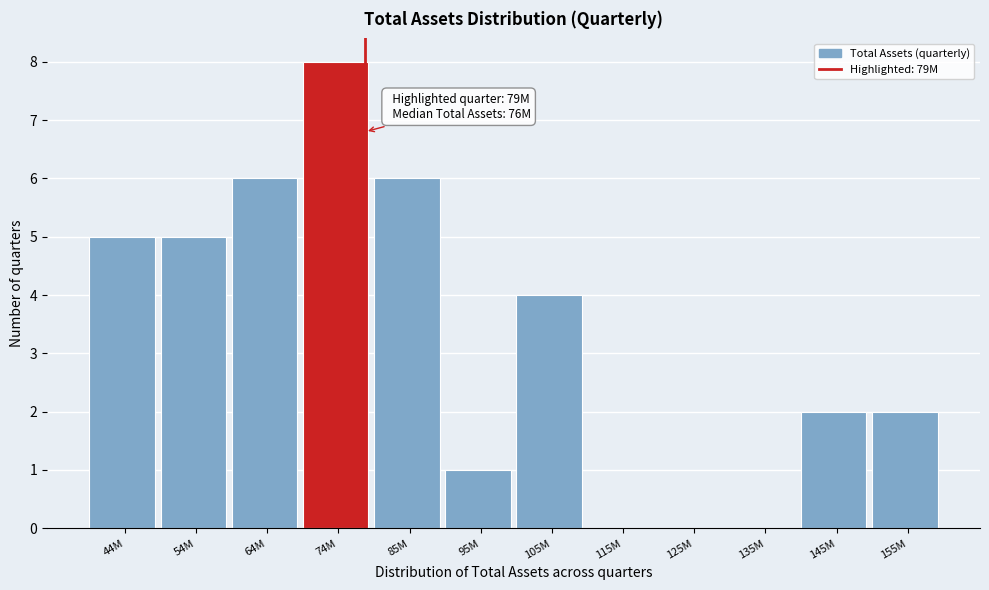

Reading left to right, what are all the values shown in this chart?

44M=5	54M=5	64M=6	74M=8	85M=6	95M=1	105M=4	115M=0	125M=0	135M=0	145M=2	155M=2